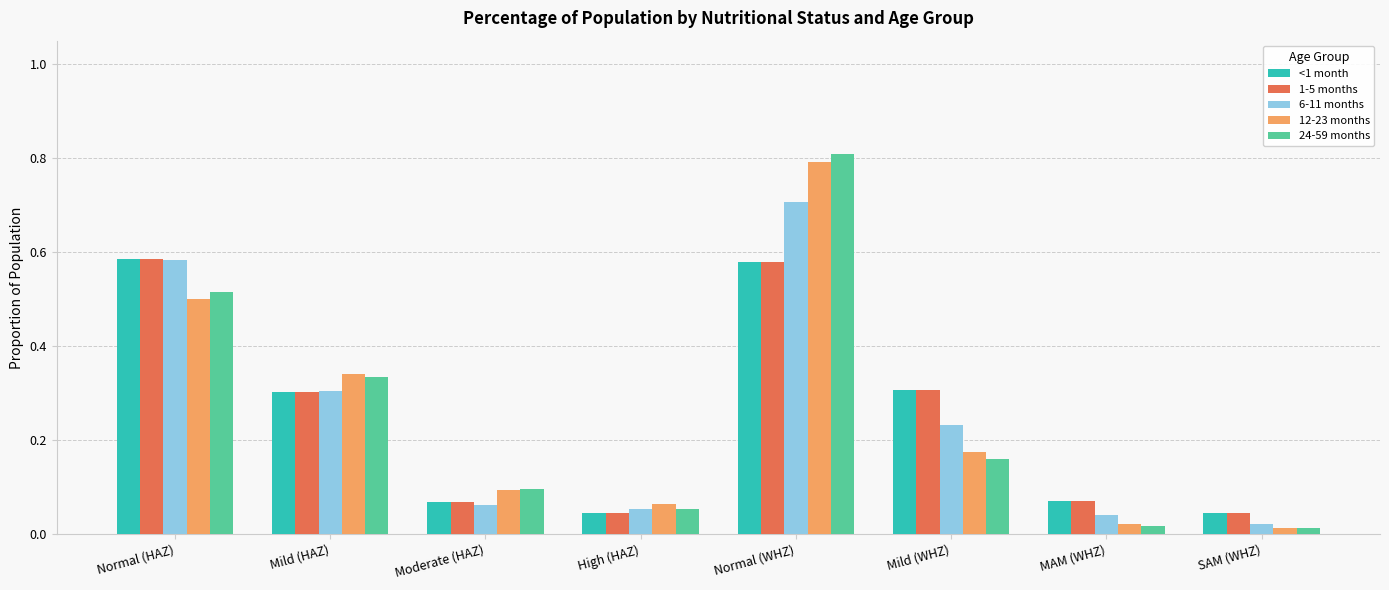

What is the label of the 2nd bar from the left?

Mild (HAZ)